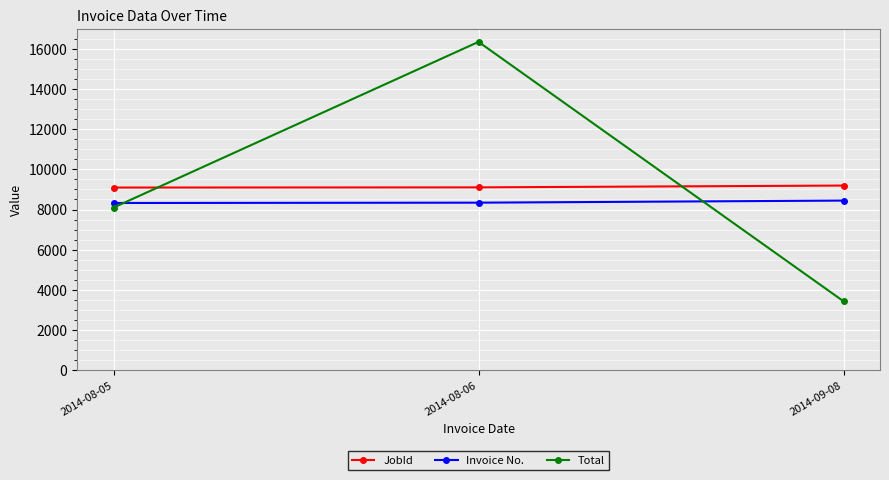

What is the value of the JobId point at the 2nd from the left?

9103.0